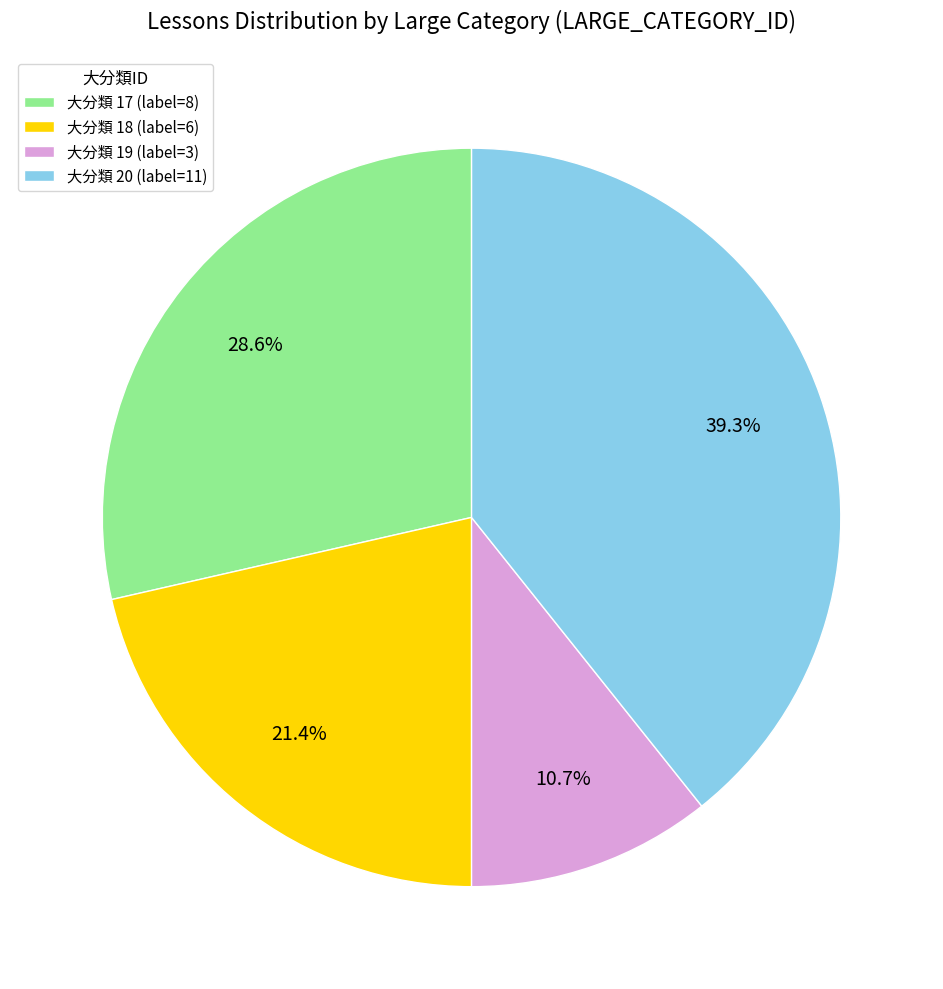

Rank the categories by value from highest to lowest.

大分類 20 (label=11), 大分類 17 (label=8), 大分類 18 (label=6), 大分類 19 (label=3)